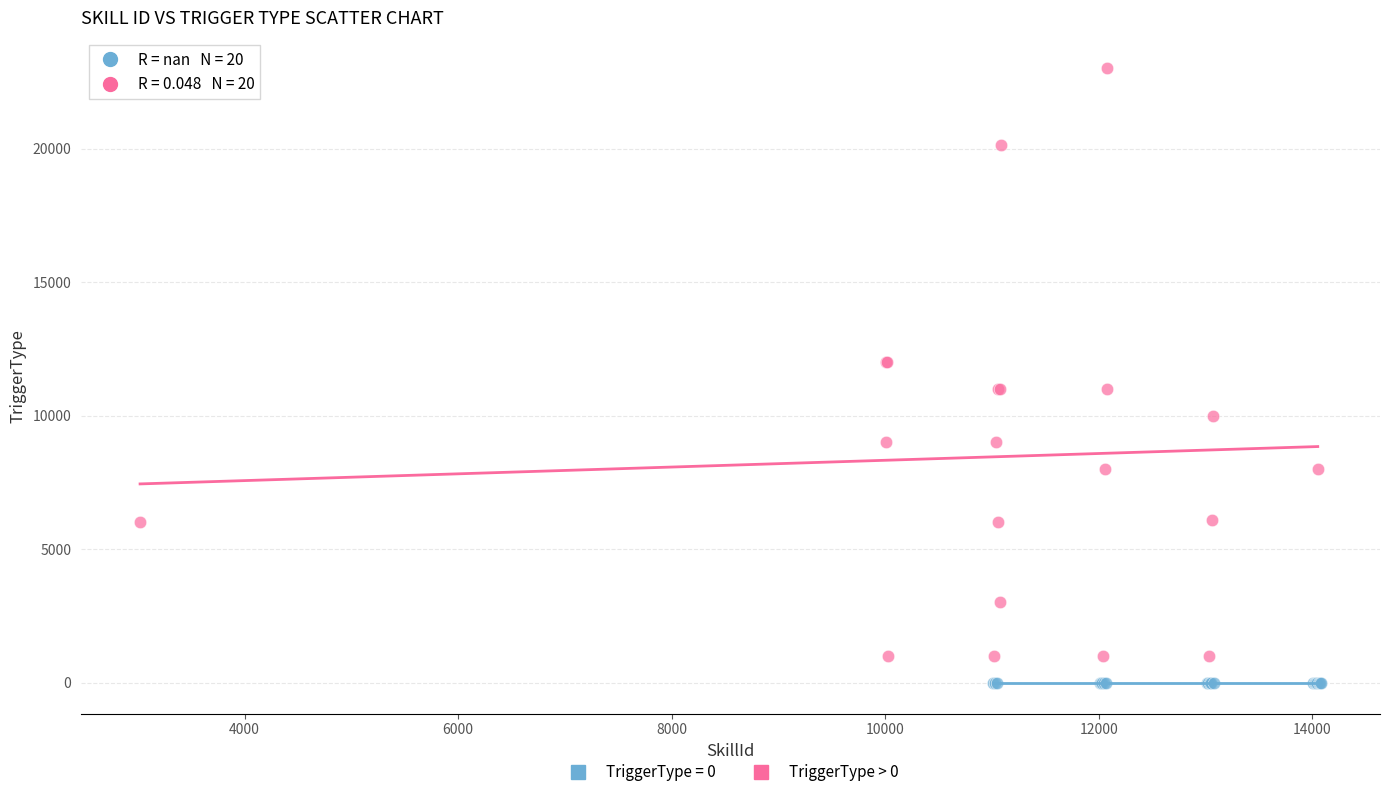

Which series contains the highest Y value?

TriggerType > 0